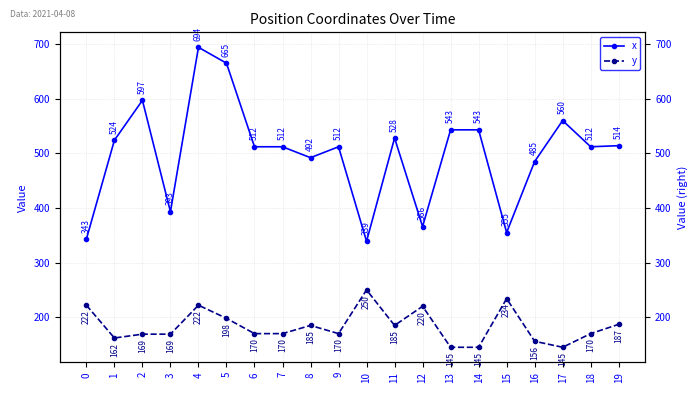

How many values in the x series exceed 512?

9